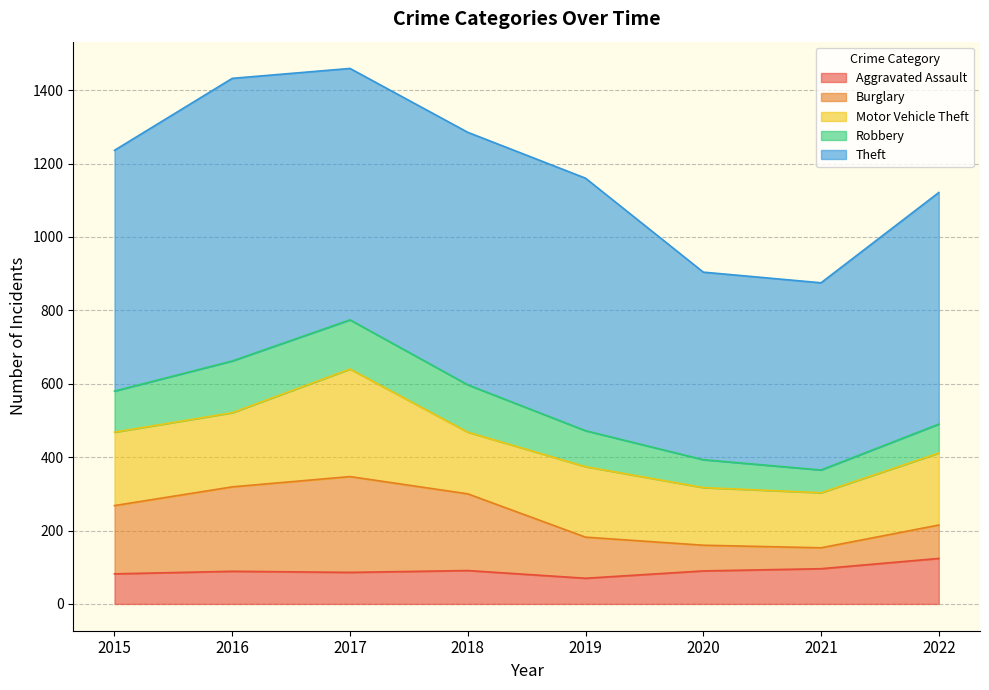

What is the total value across all series at 2020?

904